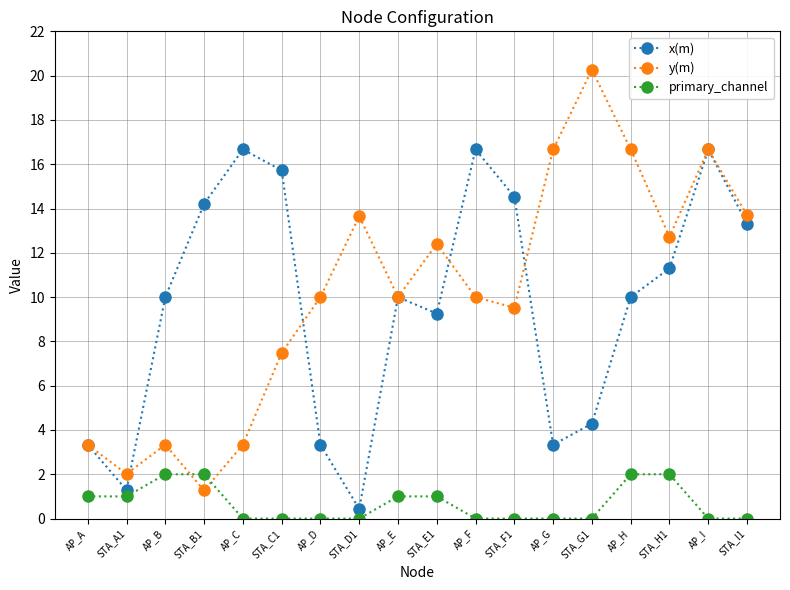

At which category does y(m) reach its first local peak?

AP_B